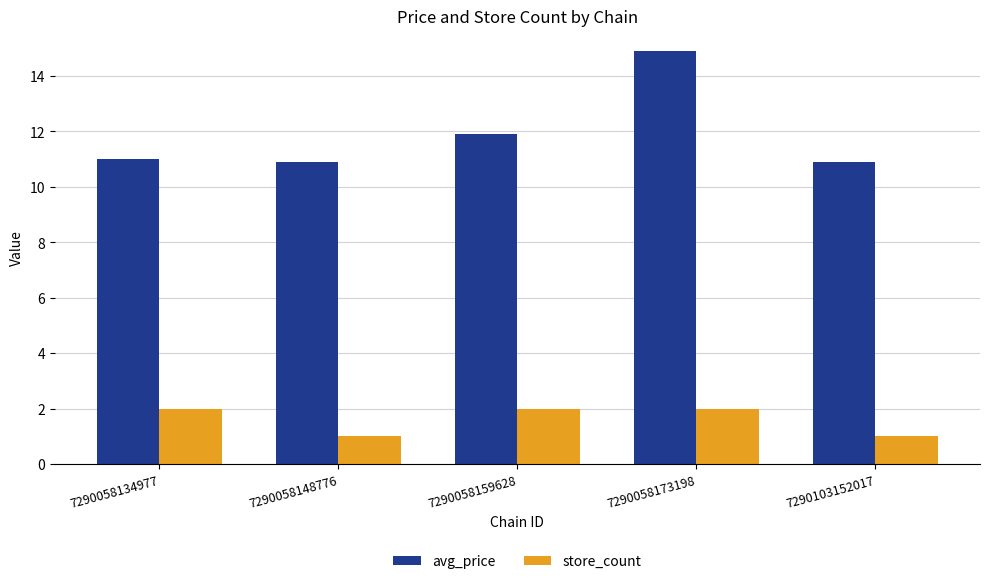

Reading left to right, list all the values displayed in this chart.

avg_price: 7290058134977=11.0	7290058148776=10.9	7290058159628=11.9	7290058173198=14.9	7290103152017=10.9
store_count: 7290058134977=2.0	7290058148776=1.0	7290058159628=2.0	7290058173198=2.0	7290103152017=1.0